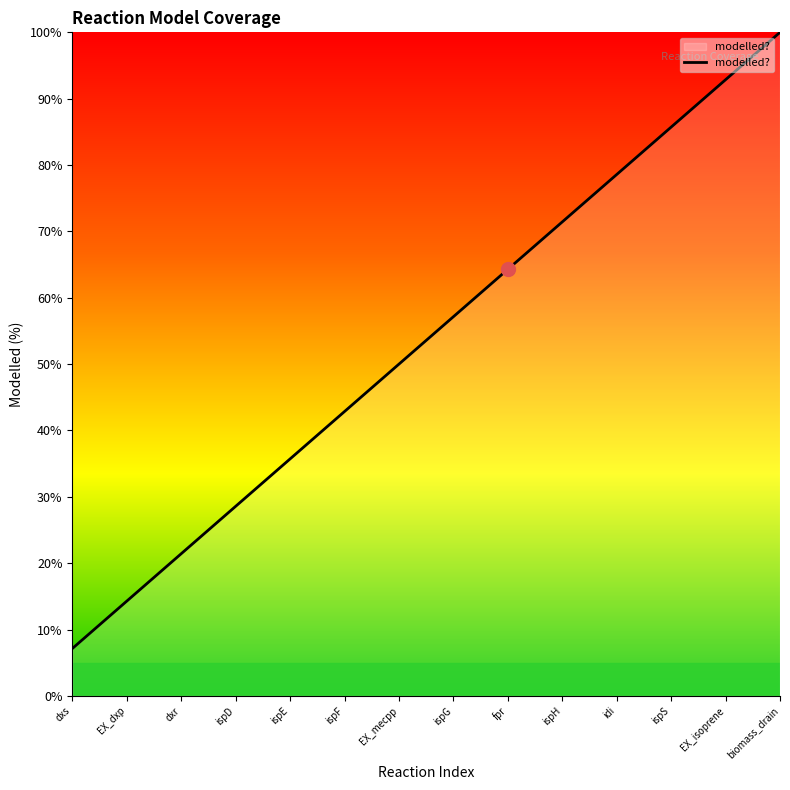

Reading left to right, transcribe all the data shown in this chart.

7.1	14.3	21.4	28.6	35.7	42.9	50.0	57.1	64.3	71.4	78.6	85.7	92.9	100.0